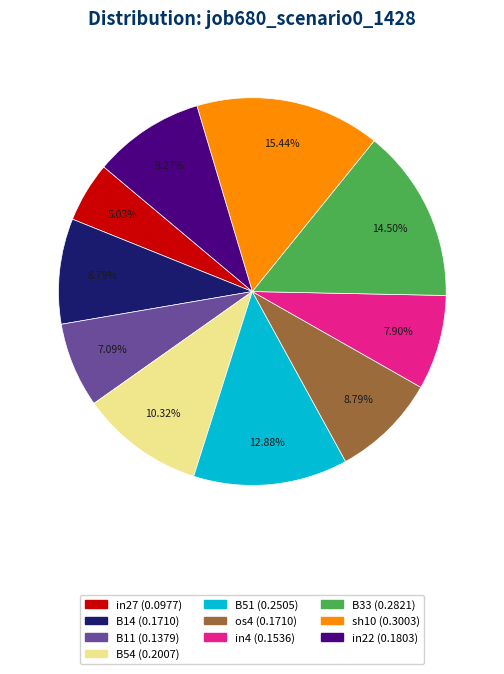

Is there a majority slice in this chart?

No